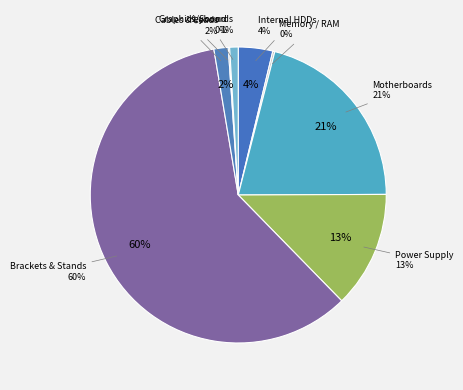

To the nearest percent, what is the combined percentage of COMPONENTS / POWER SUPPLY & BACKUP and STORAGE / Internal Hard Drives?

16%